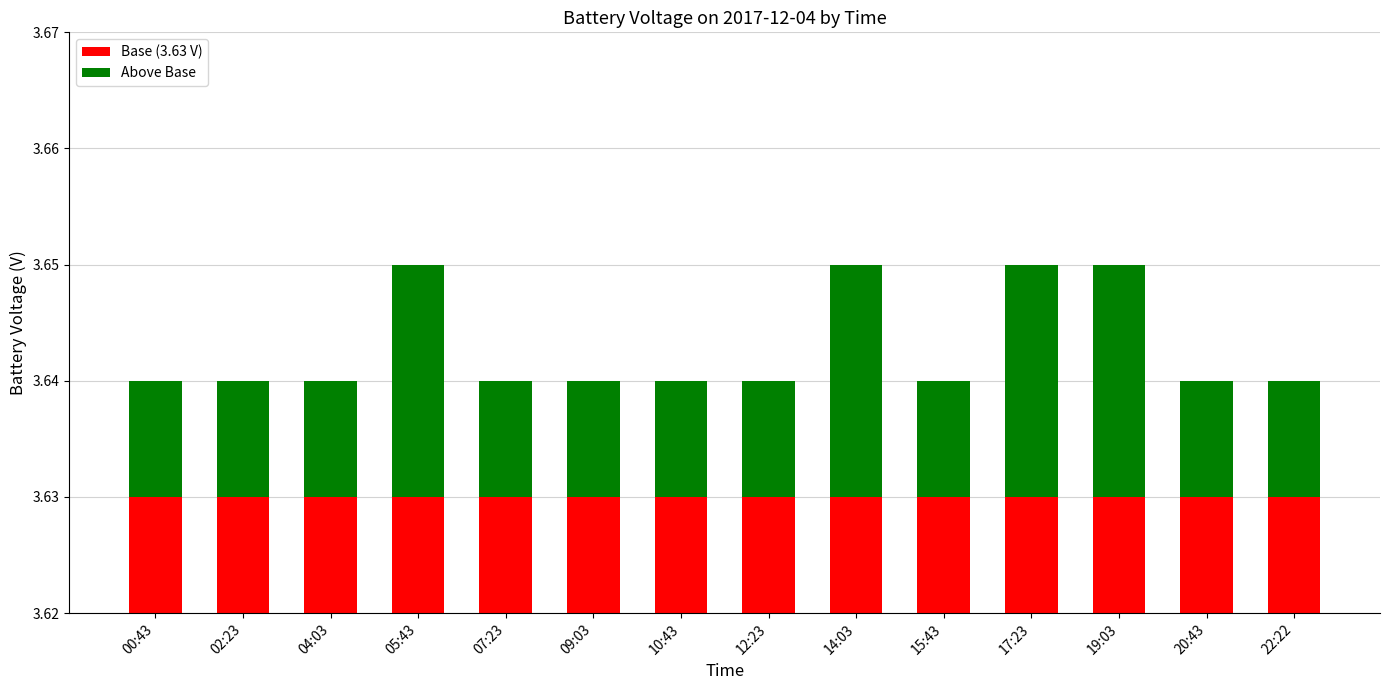

True or false: Above Base has a value of 0.0 at 14:03.

False